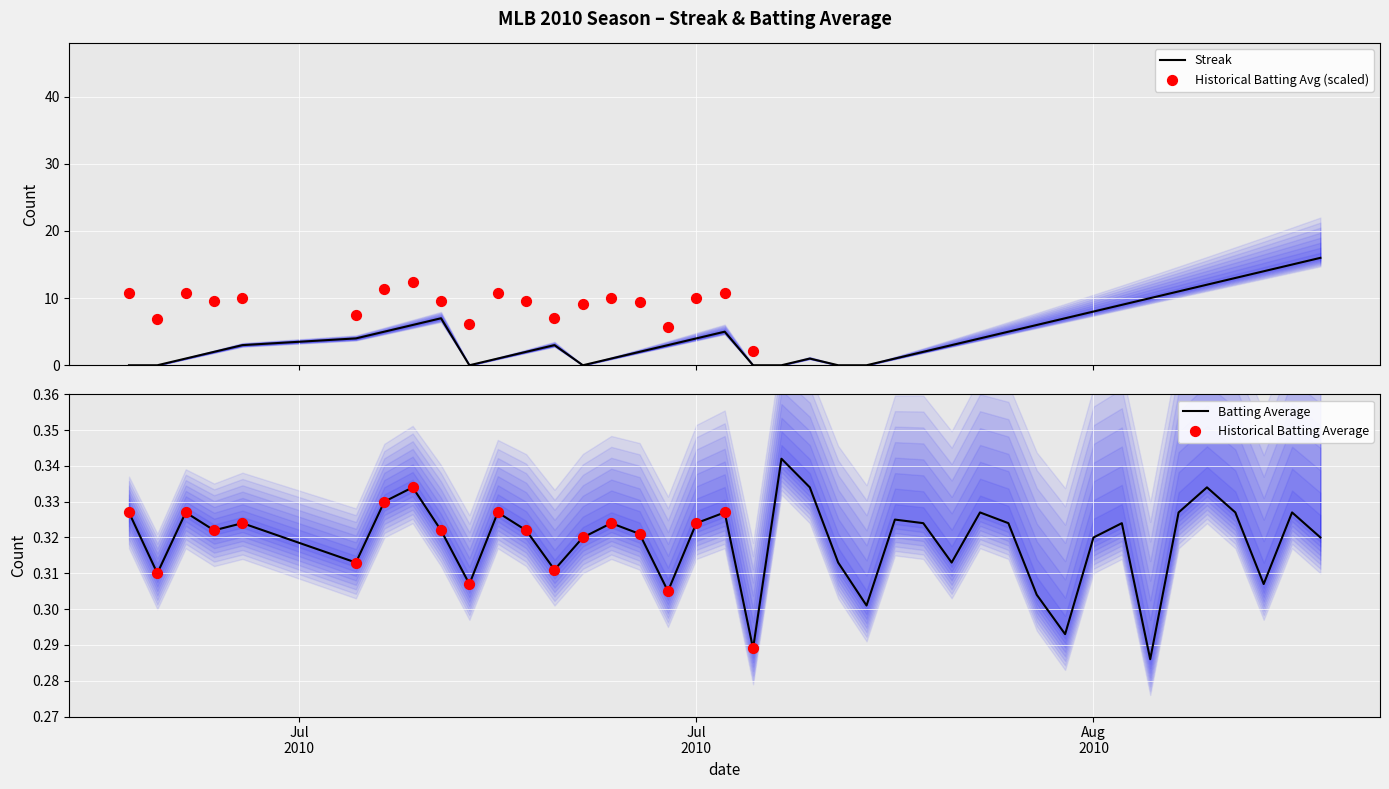

Which series has the widest spread of Y values?

streak